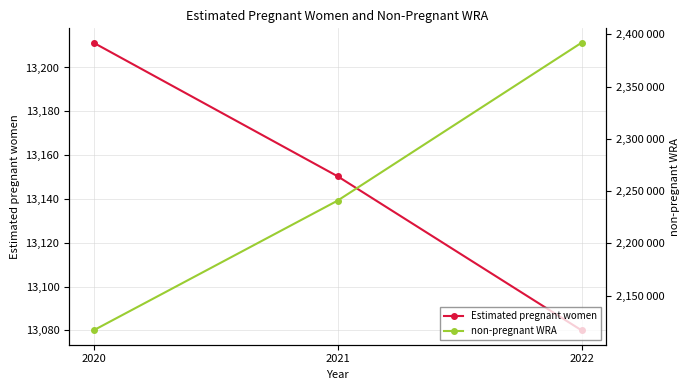

Reading left to right, list all the values displayed in this chart.

Estimated pregnant women: 13211.3	13150.4	13080.0
non-pregnant WRA: 2116788.7	2240849.6	2391920.0